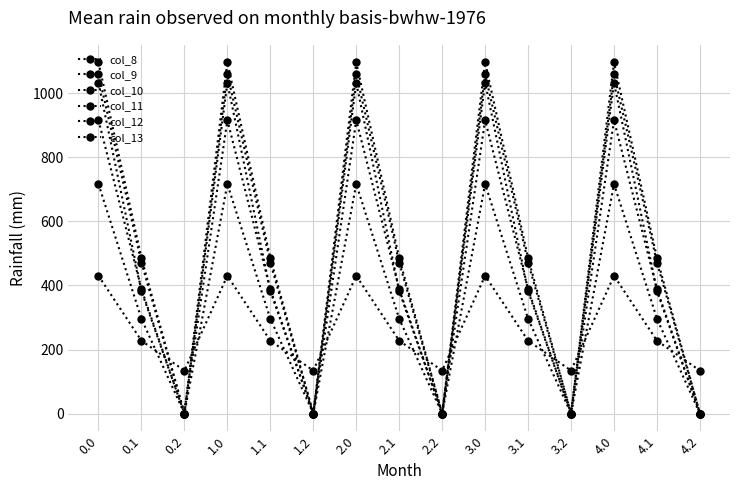

After their last crossing, which series has the higher values: col_13 or col_8?

col_8